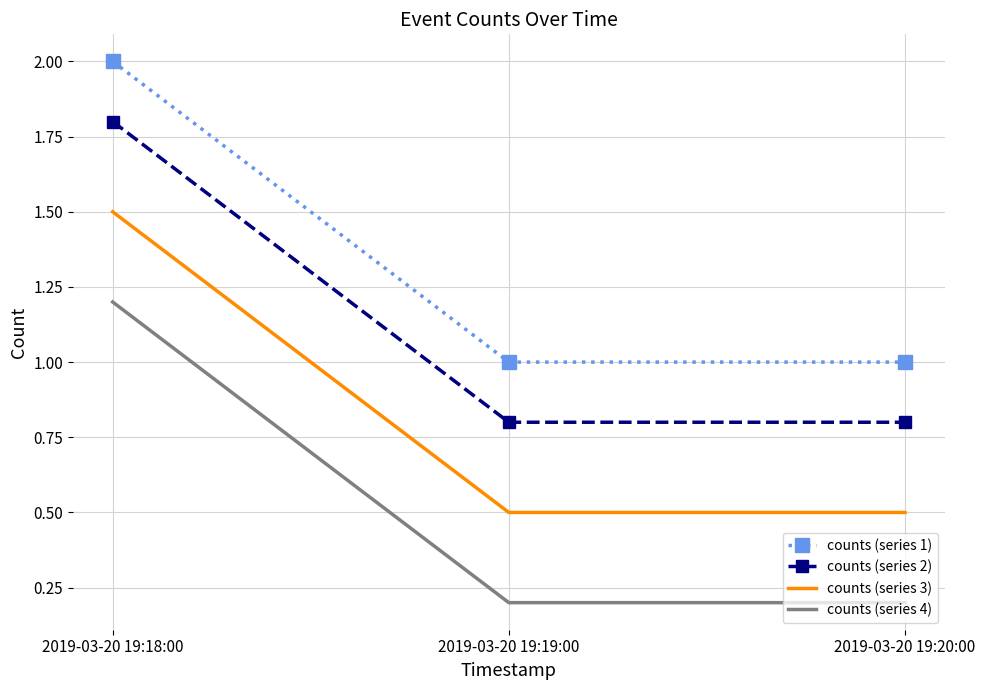

What is the difference between the maximum and second lowest values in the counts (series 1) series?

1.0